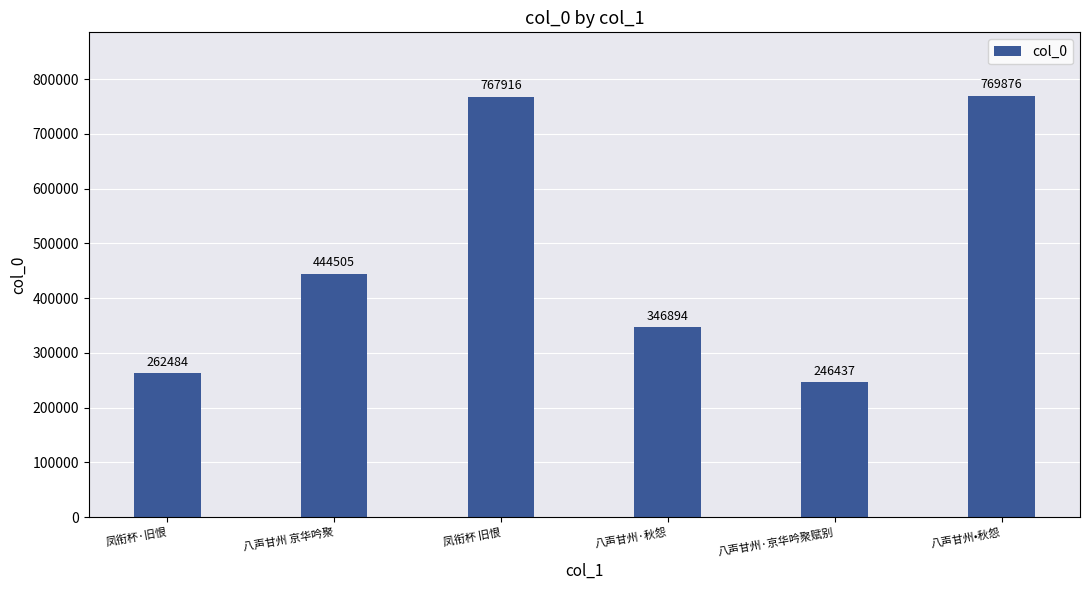

Between 凤衔杯 旧恨 and 八声甘州·秋怨, which is larger?

凤衔杯 旧恨